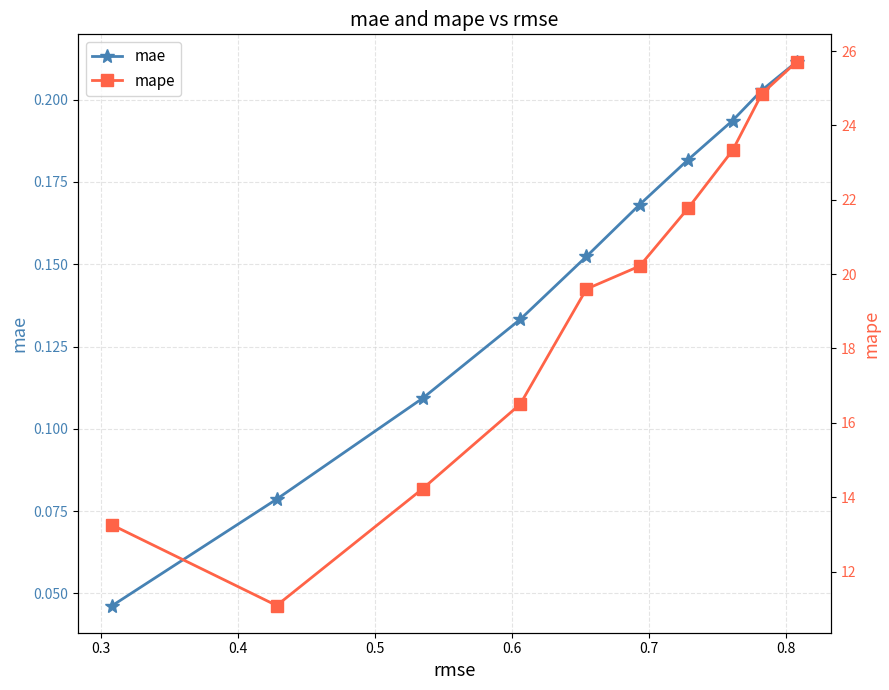

True or false: mae has more than 1 interior local peaks.

False